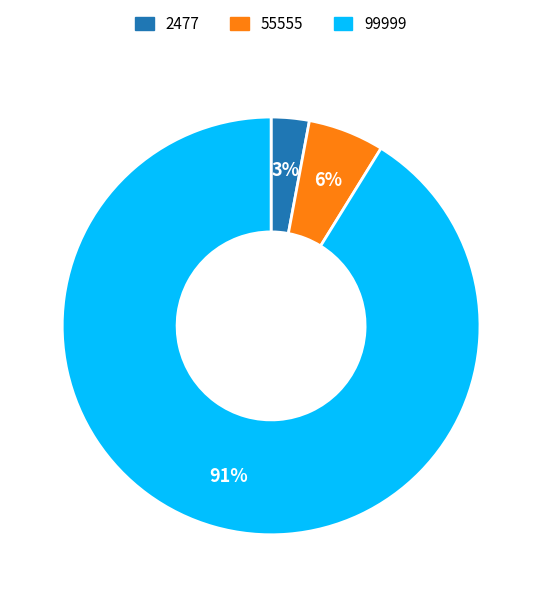

Is it true that 99999 is 91% of the pie?

True